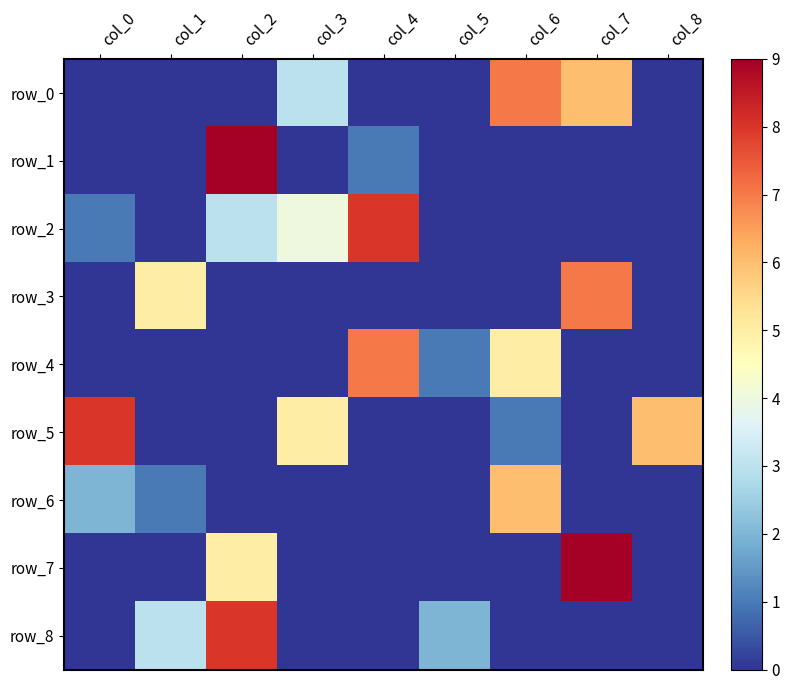

At which label is row_5 closest to 4?

col_3